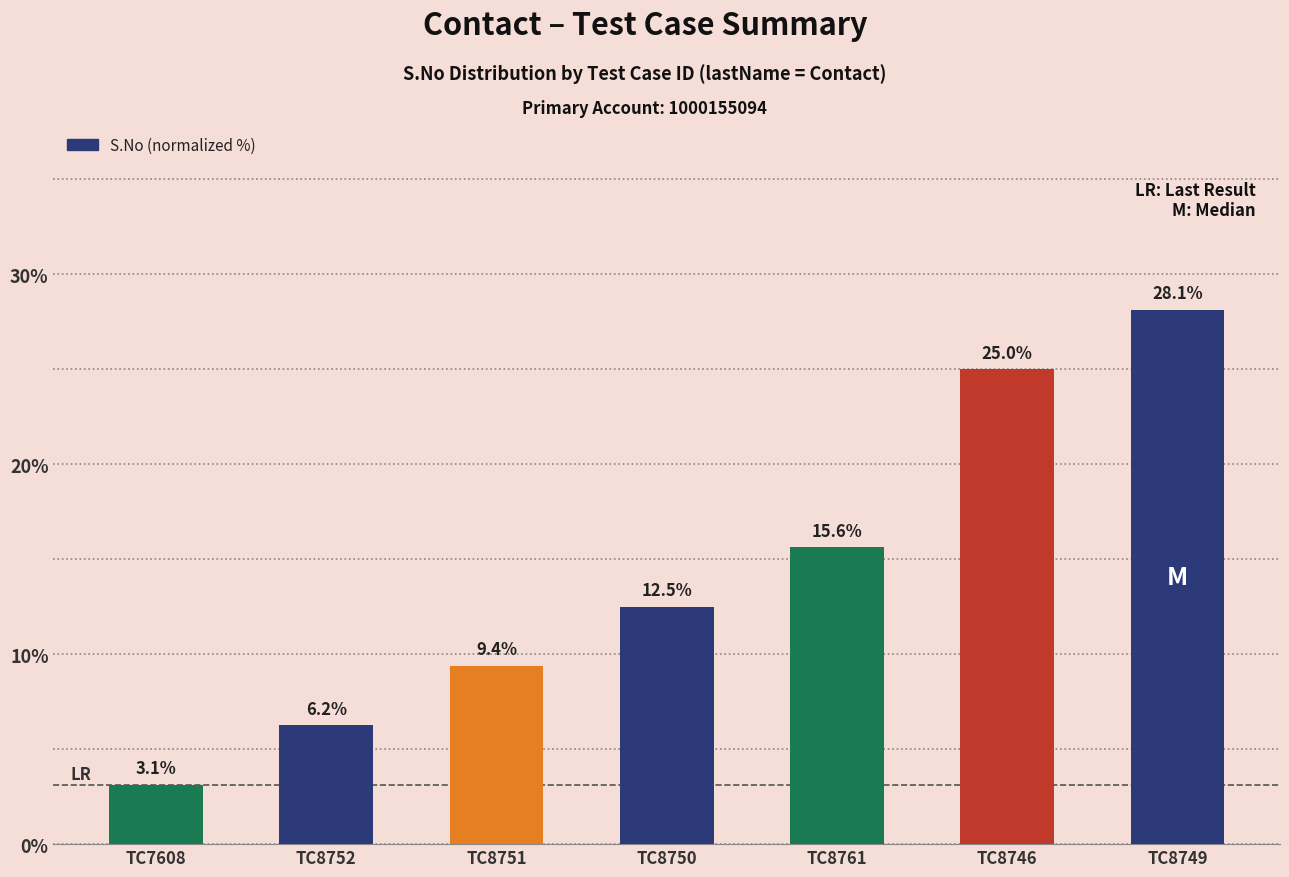

What value does the data have at TC8746?

25.0